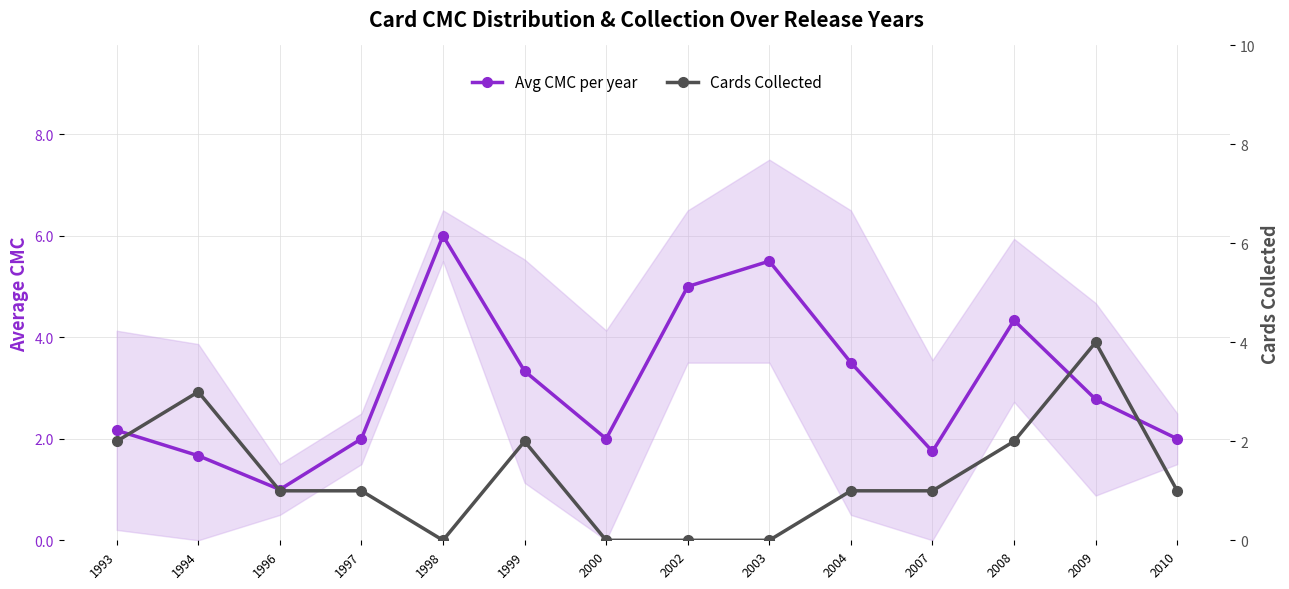

At 1998, list the series in order from smallest to largest.

Cards Collected, Avg CMC per year